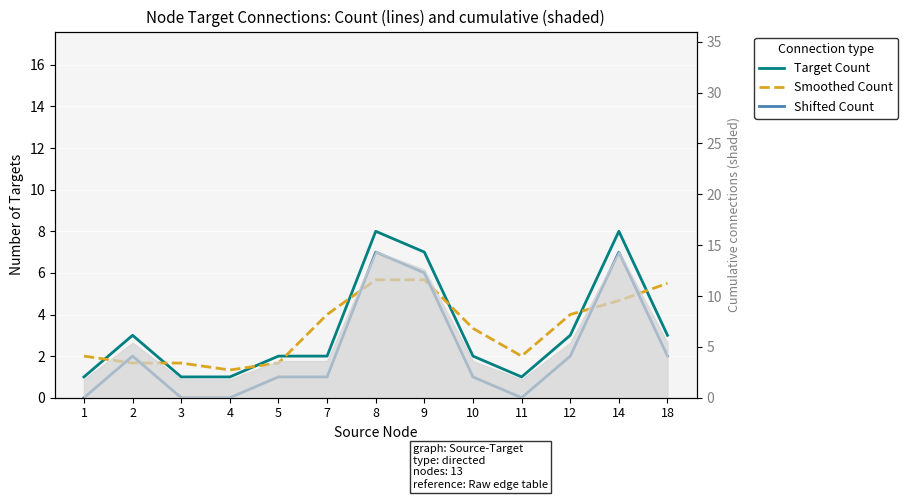

What value does the Target Count series have at 3?

1.0